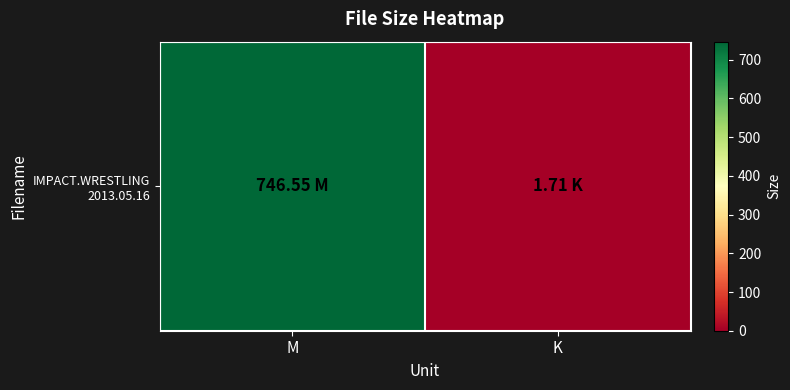

The chart shows a value of 1.7 at K. True or false?

True